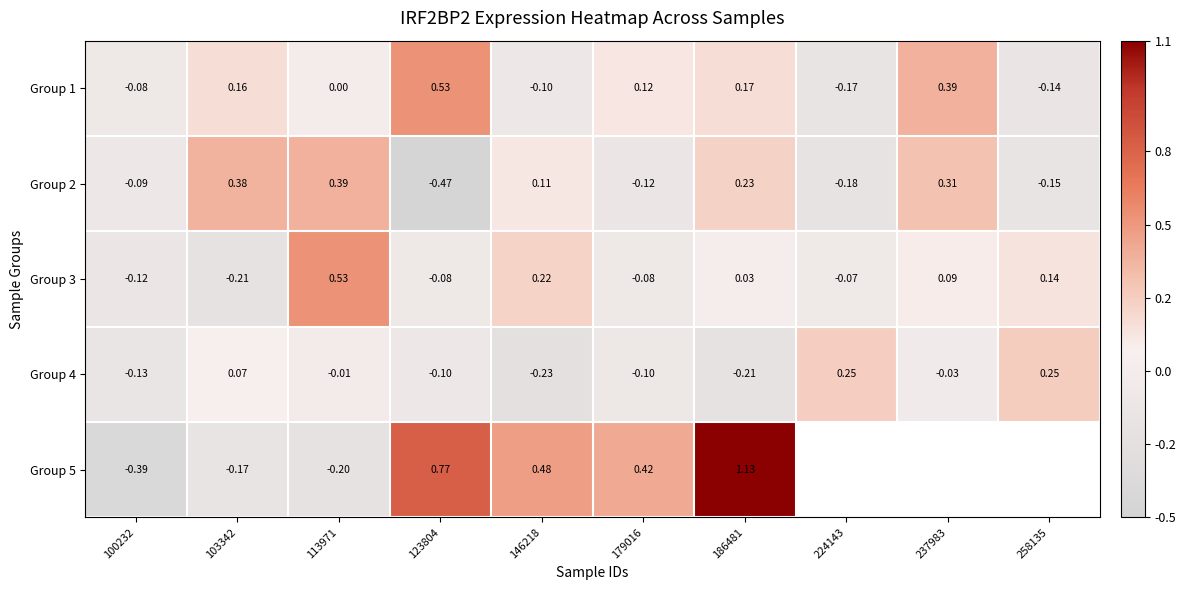

Which category has the lowest value across all series?

123804